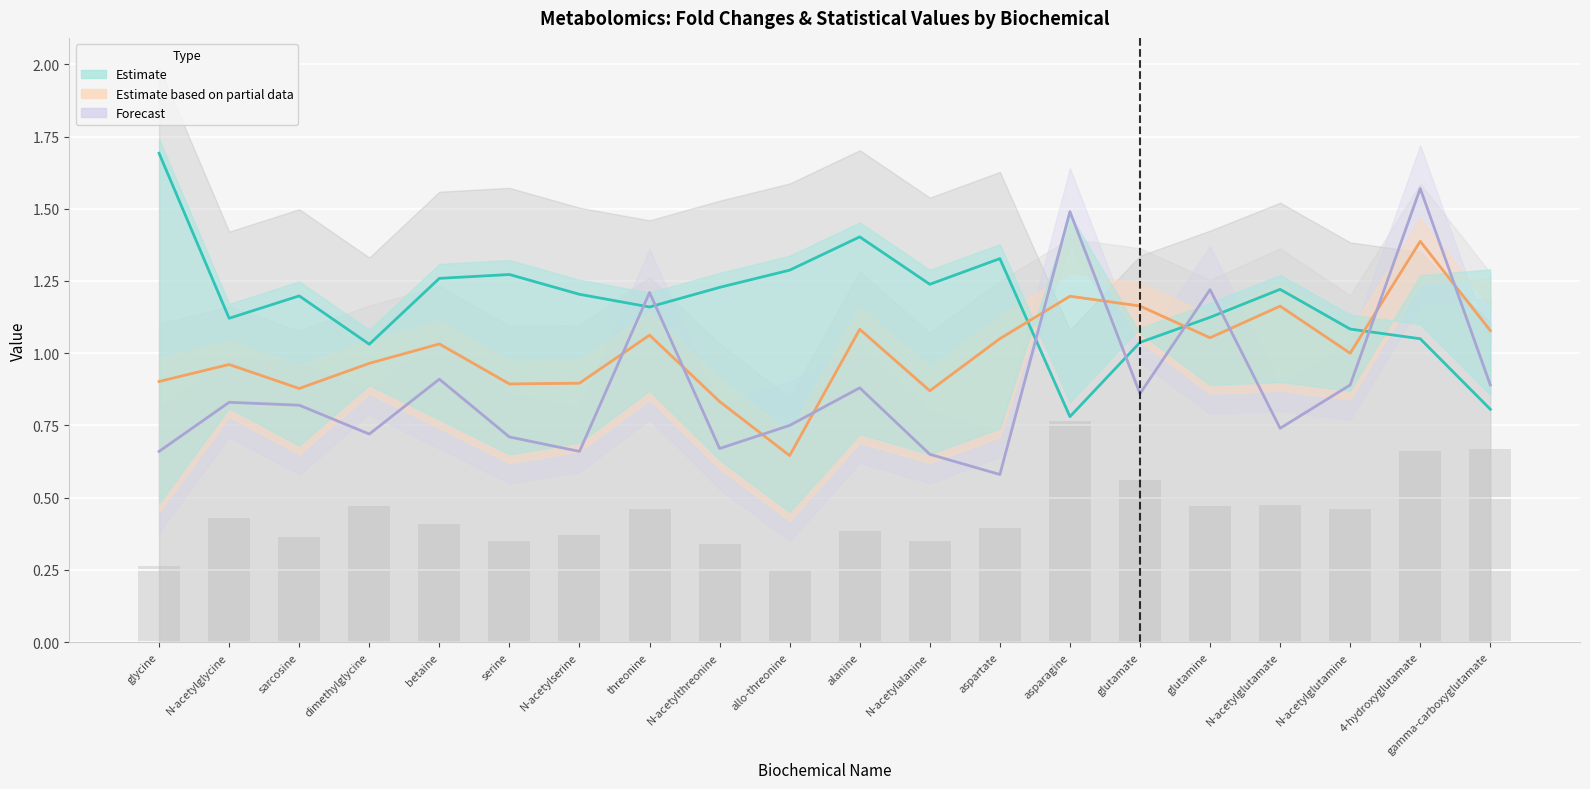

What is the label of the 12th bar from the right?

N-acetylthreonine